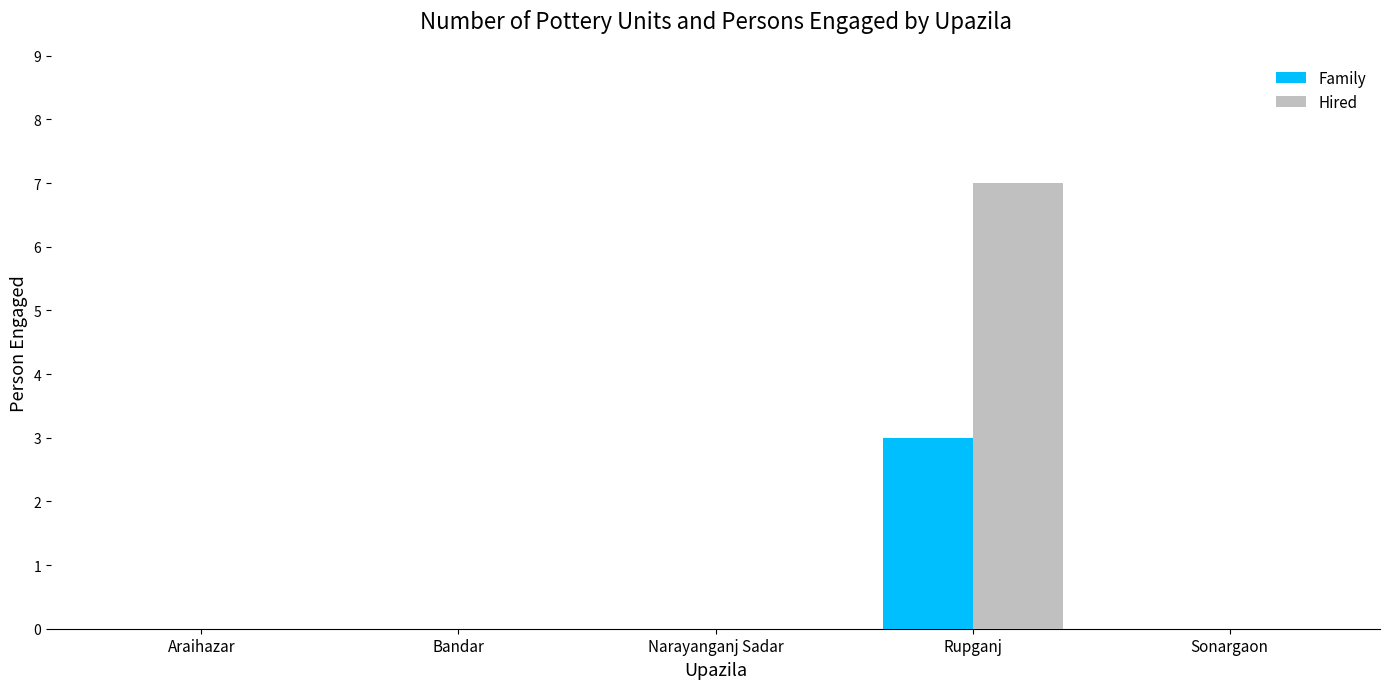

Does the chart contain stacked bars?

No